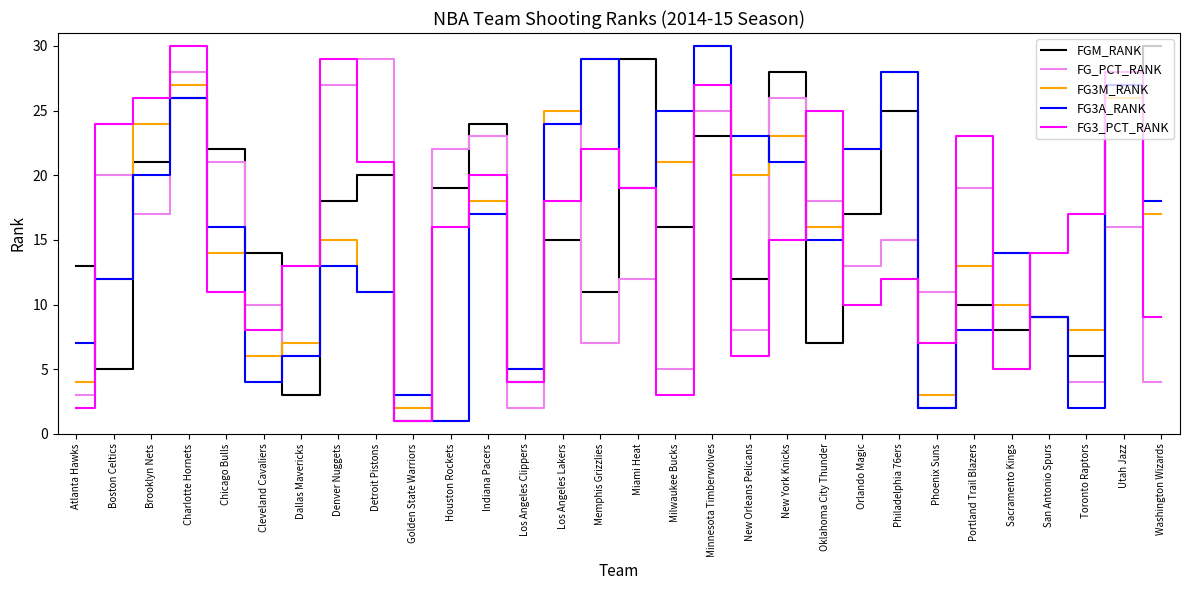

Rank the categories by FG3_PCT_RANK value from lowest to highest.

Golden State Warriors, Atlanta Hawks, Milwaukee Bucks, Los Angeles Clippers, Sacramento Kings, New Orleans Pelicans, Phoenix Suns, Cleveland Cavaliers, Washington Wizards, Orlando Magic, Chicago Bulls, Philadelphia 76ers, Dallas Mavericks, San Antonio Spurs, New York Knicks, Houston Rockets, Toronto Raptors, Los Angeles Lakers, Miami Heat, Indiana Pacers, Detroit Pistons, Memphis Grizzlies, Portland Trail Blazers, Boston Celtics, Oklahoma City Thunder, Brooklyn Nets, Minnesota Timberwolves, Utah Jazz, Denver Nuggets, Charlotte Hornets